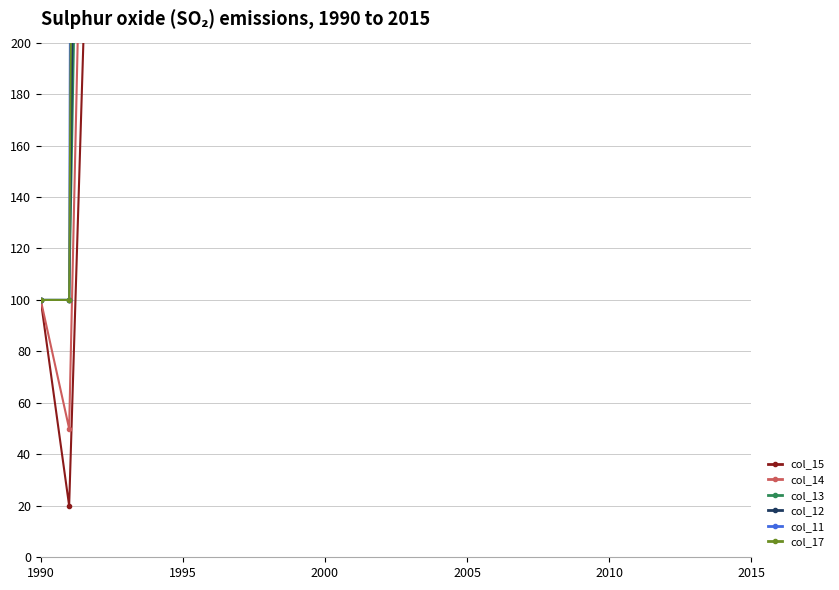

True or false: col_11 and col_13 cross at least once.

False